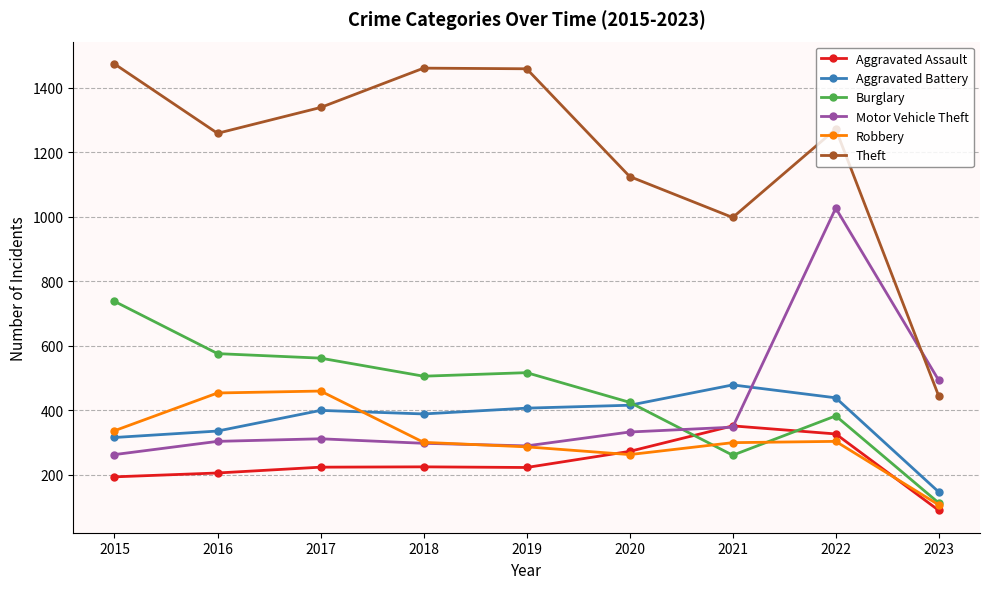

Where is Motor Vehicle Theft nearest to the value 645?

2023